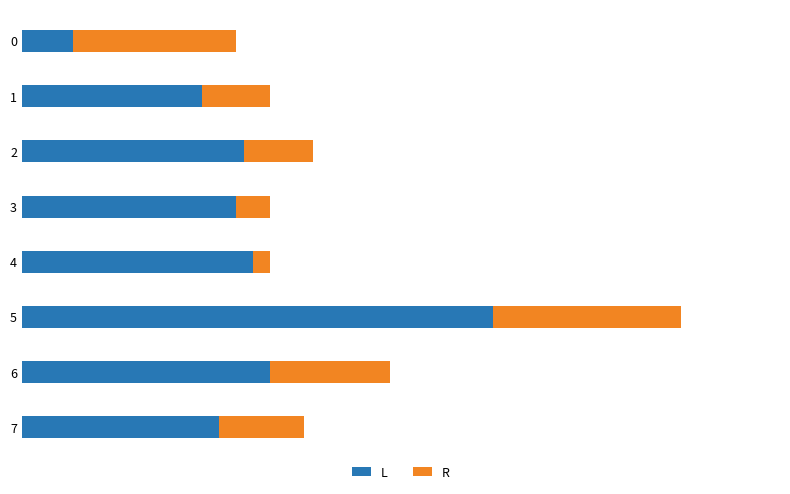

What are all the series names shown in the legend?

L, R